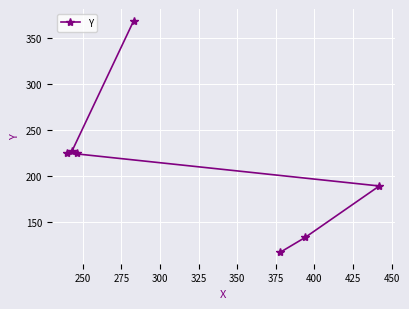

What is the average value?

212